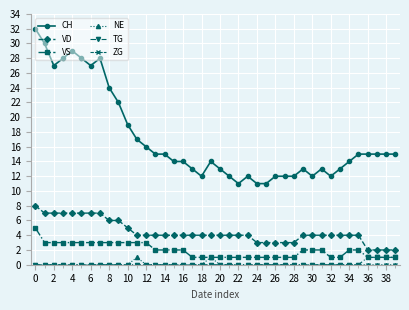

Count the VS values in the range 1 to 3.

39